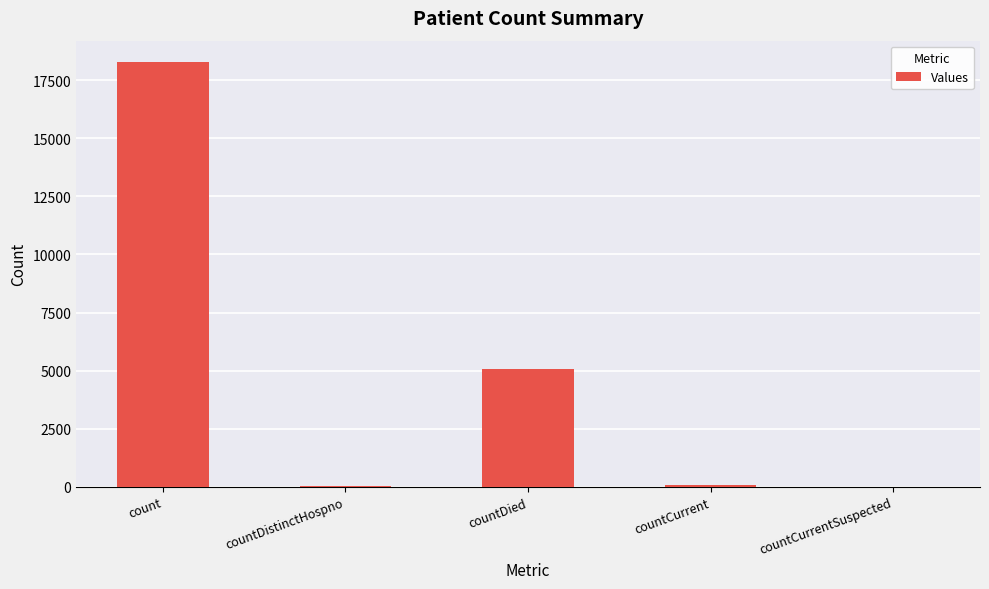

Is it true that the value at countCurrentSuspected is 0?

True